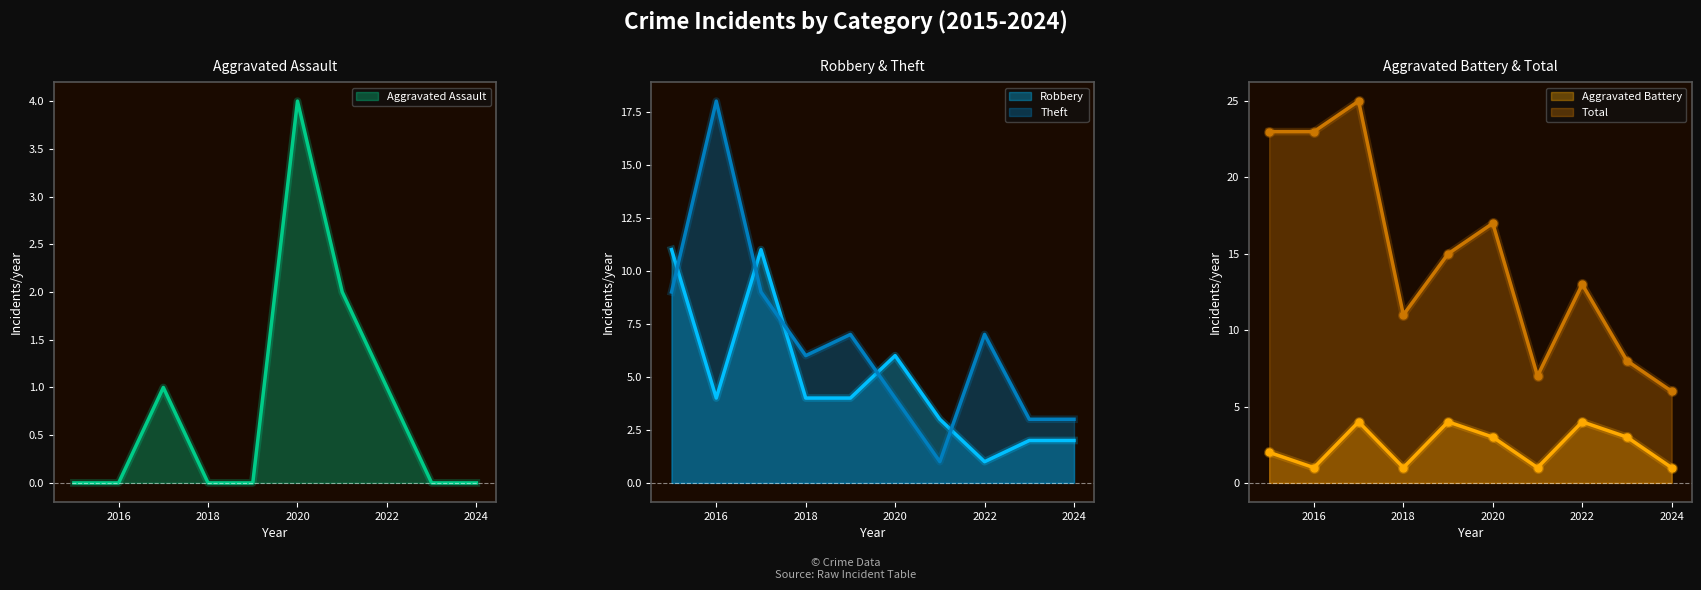

At which category is the sum across all series the highest?

2017